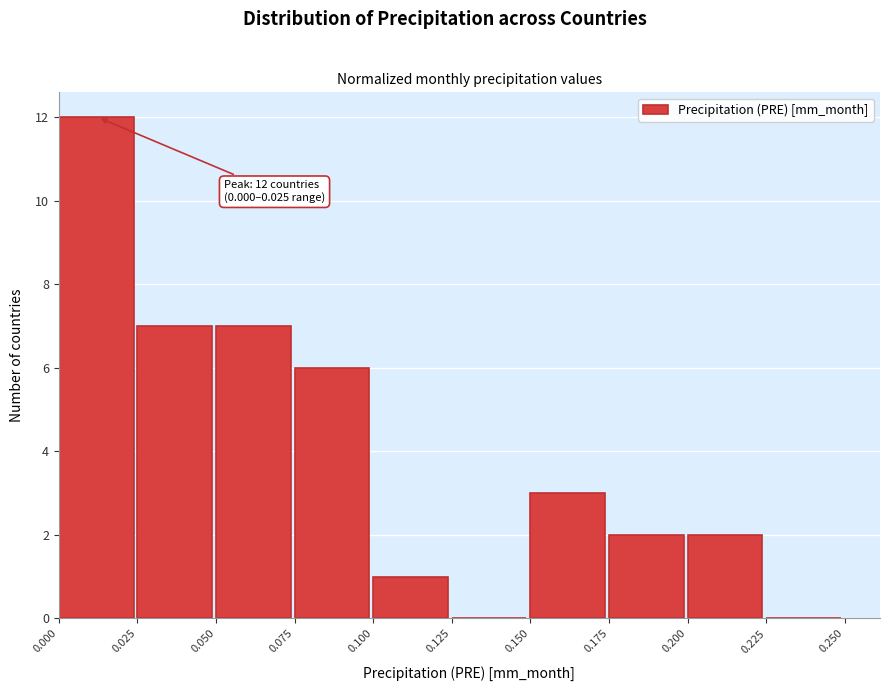

Which range on the x-axis has the tallest bar?

0.000 to 0.025